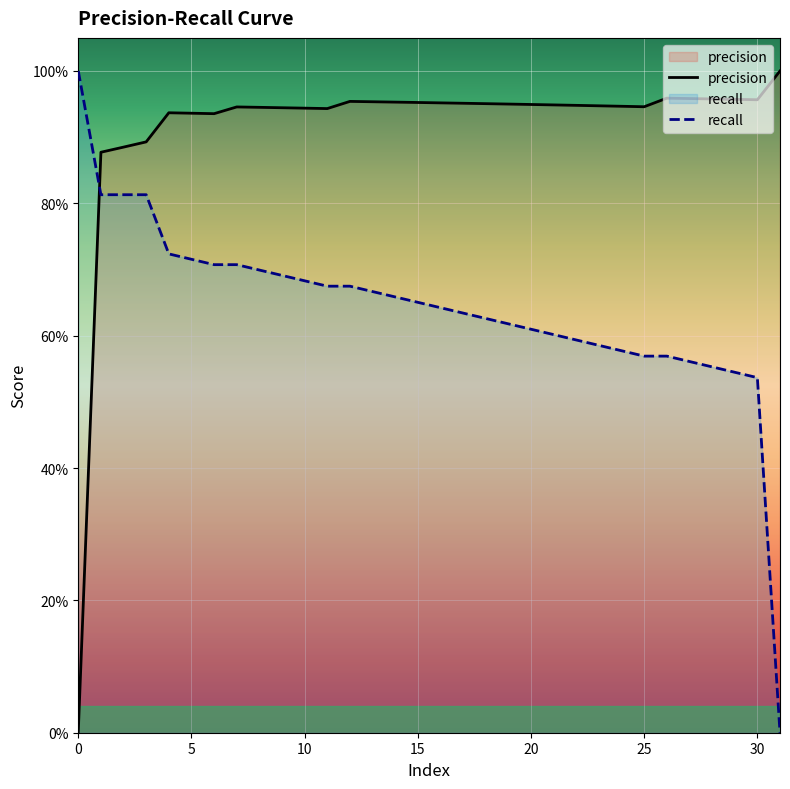

True or false: recall has a value of 0.7 at 13.

True